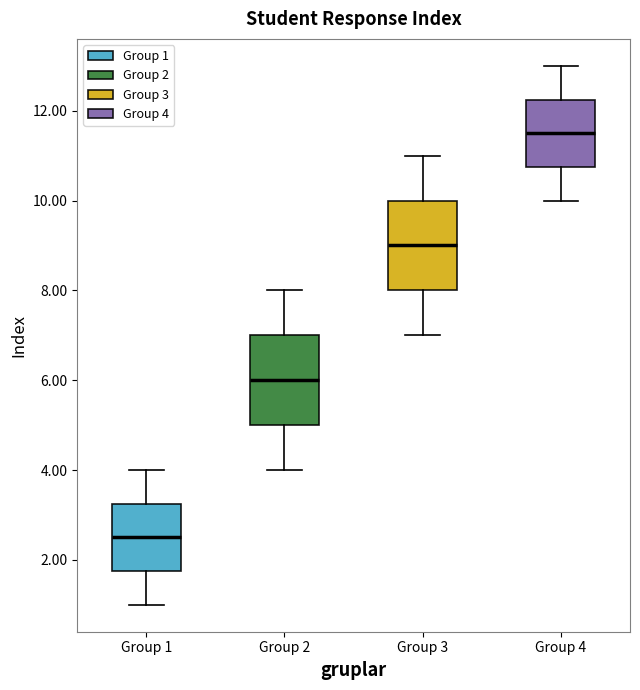

Which box has the lowest median line?

Group 1